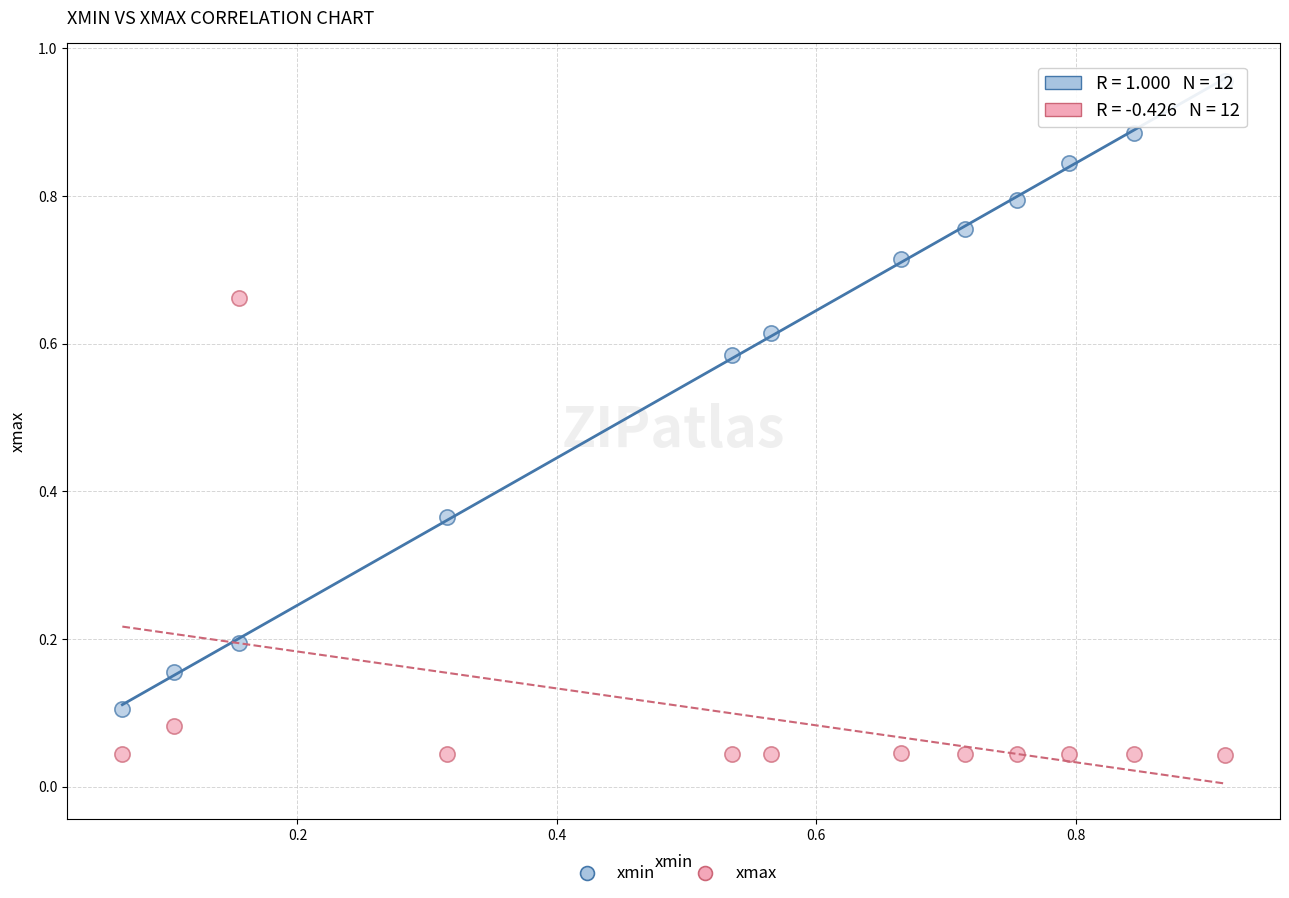

Which series reaches the minimum Y coordinate?

xmax